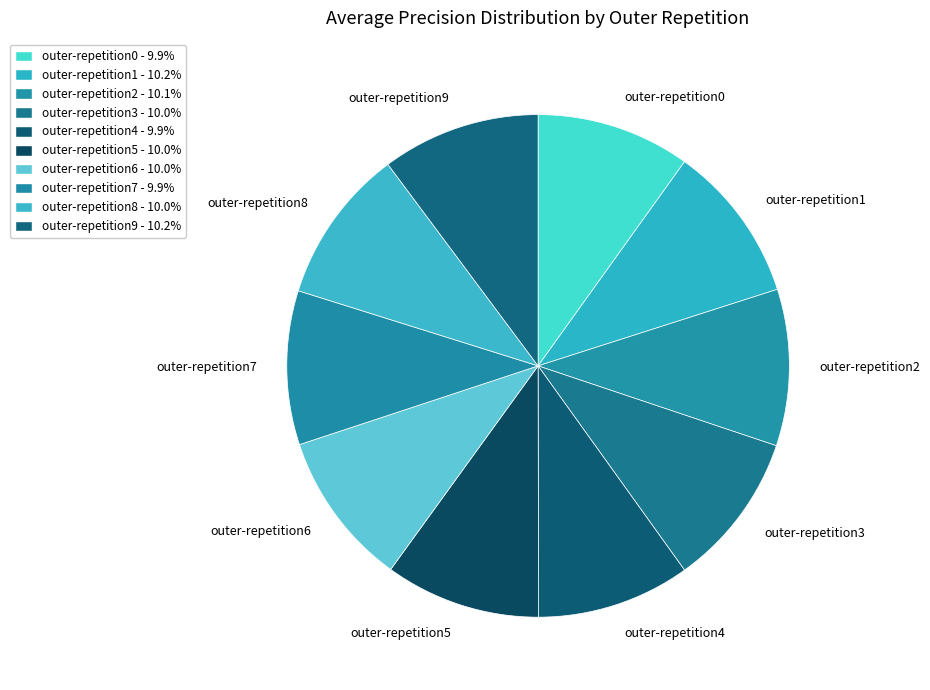

How many segments does this pie chart have?

10